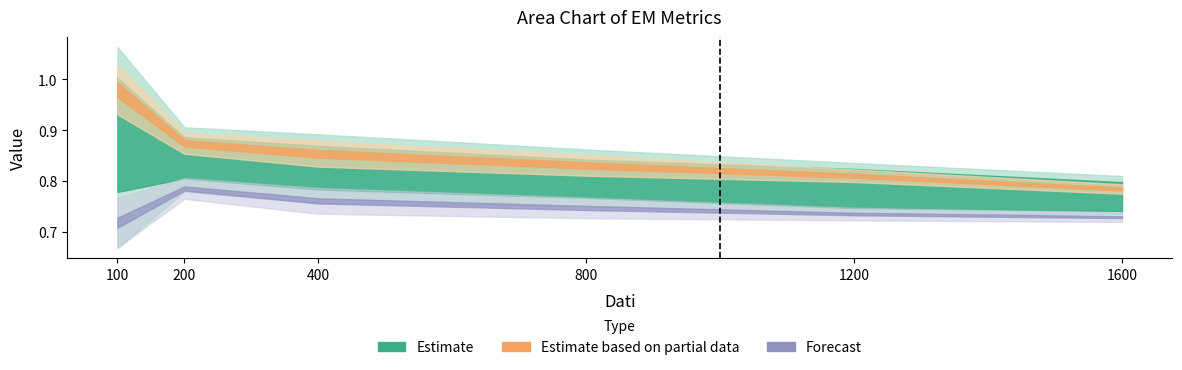

True or false: EM HARD has more than 2 interior local peaks.

False